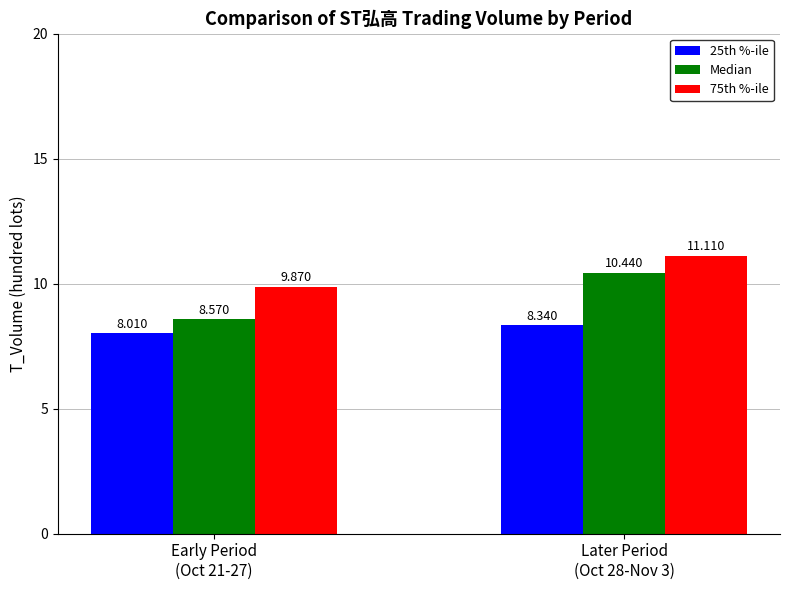

Is it true that 75th %-ile equals 11.1 at Later Period
(Oct 28-Nov 3)?

True